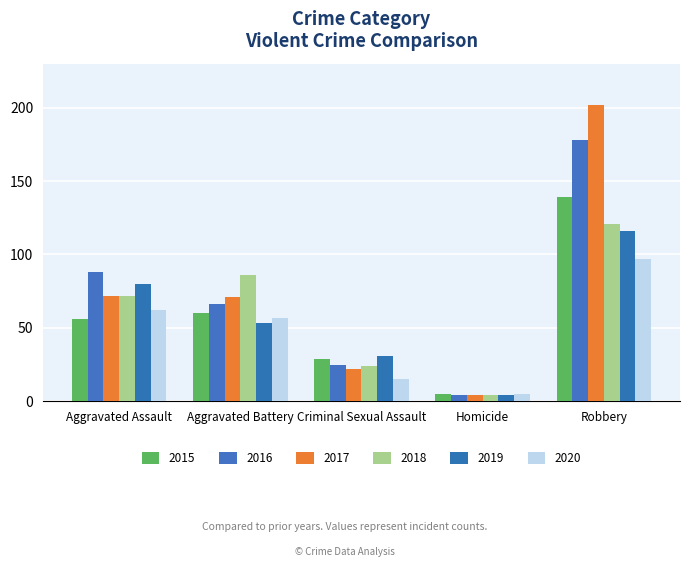

How many bars are there in each group?

6